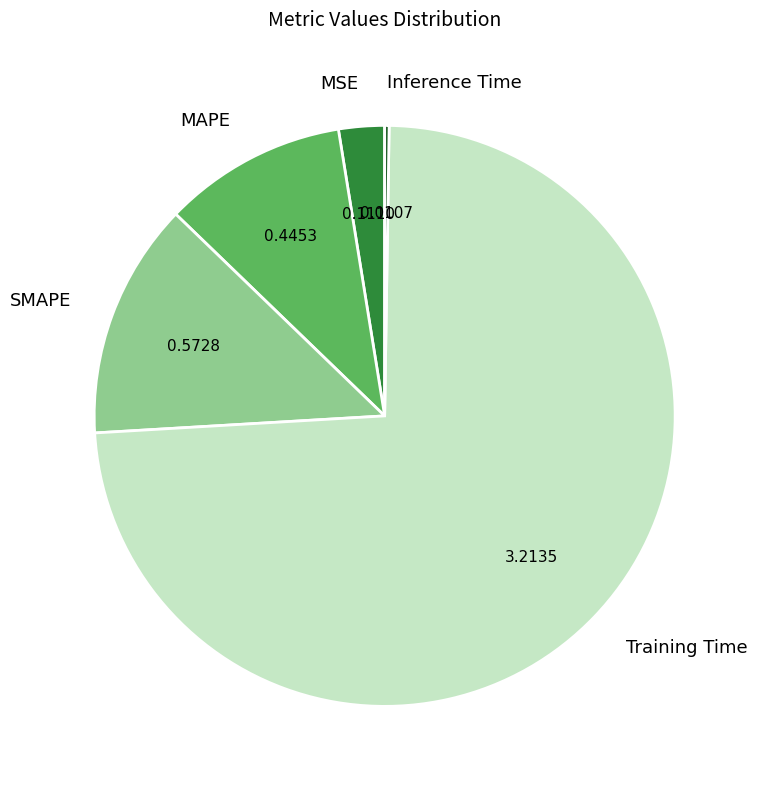

What is the largest slice in the pie chart?

Training Time